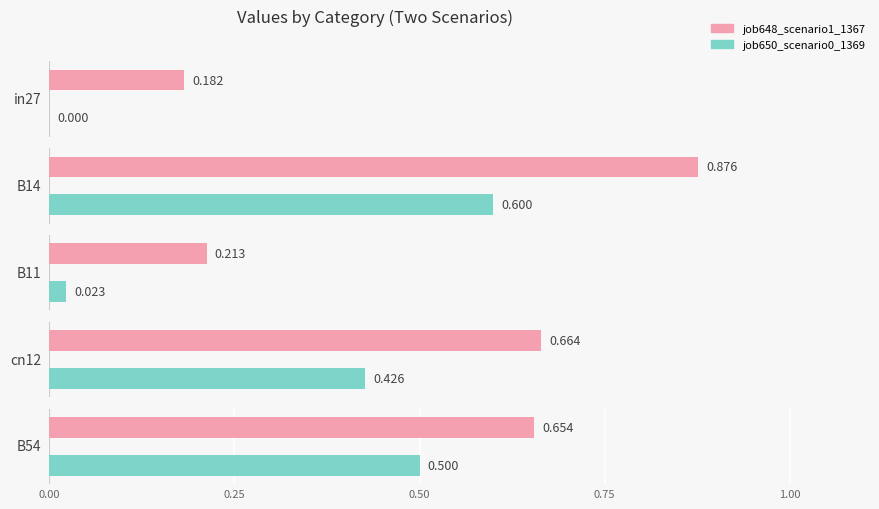

Which series has the largest total across all categories?

job648_scenario1_1367